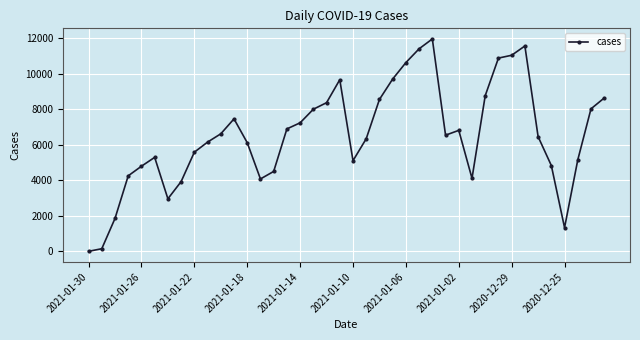

True or false: the data has more than 0 interior local peaks.

True